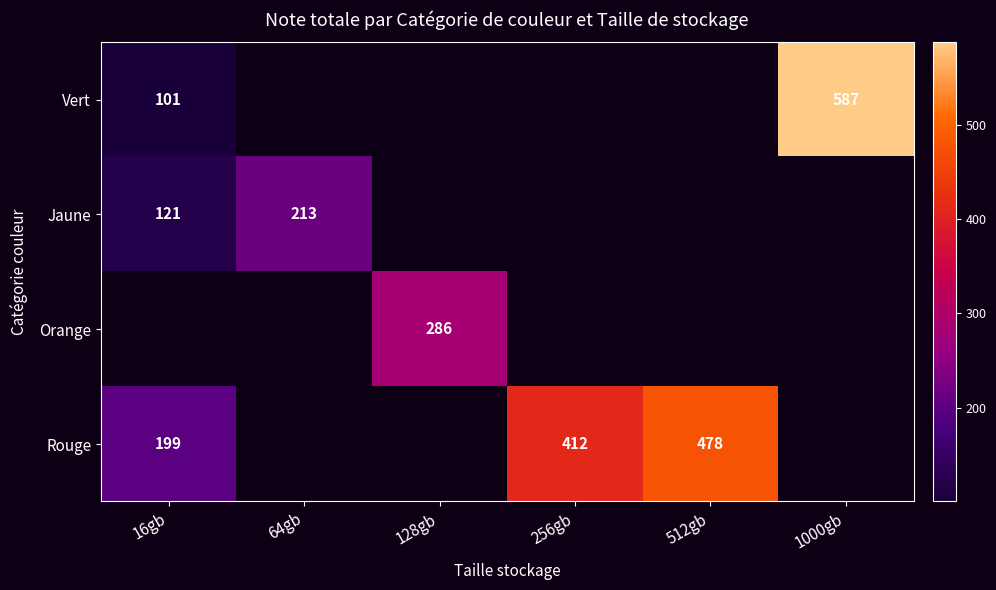

The Vert series shows 101 at 16gb. True or false?

True